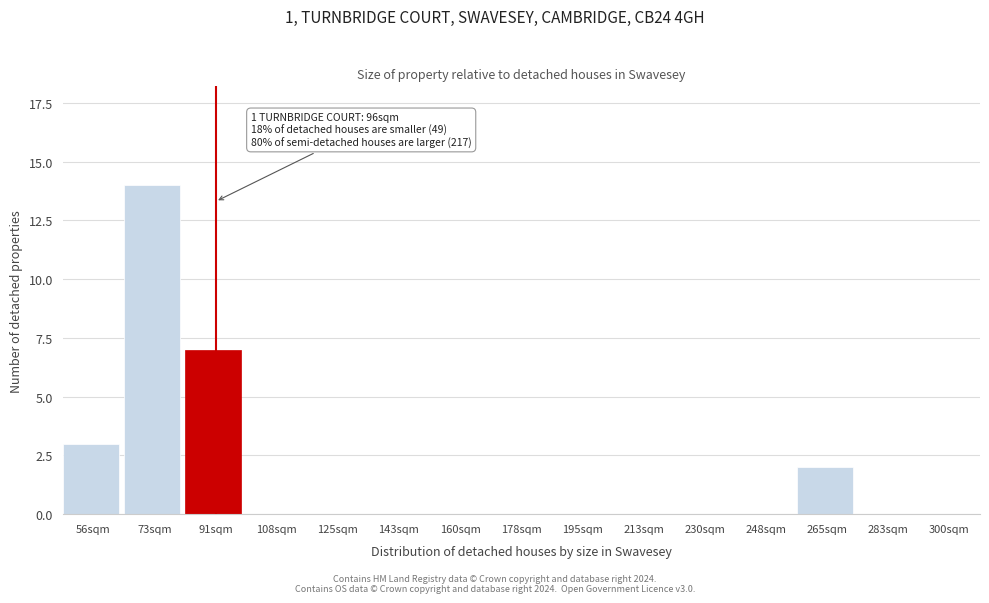

Reading left to right, what are all the values shown in this chart?

56sqm=3	73sqm=14	91sqm=7	108sqm=0	125sqm=0	143sqm=0	160sqm=0	178sqm=0	195sqm=0	213sqm=0	230sqm=0	248sqm=0	265sqm=2	283sqm=0	300sqm=0